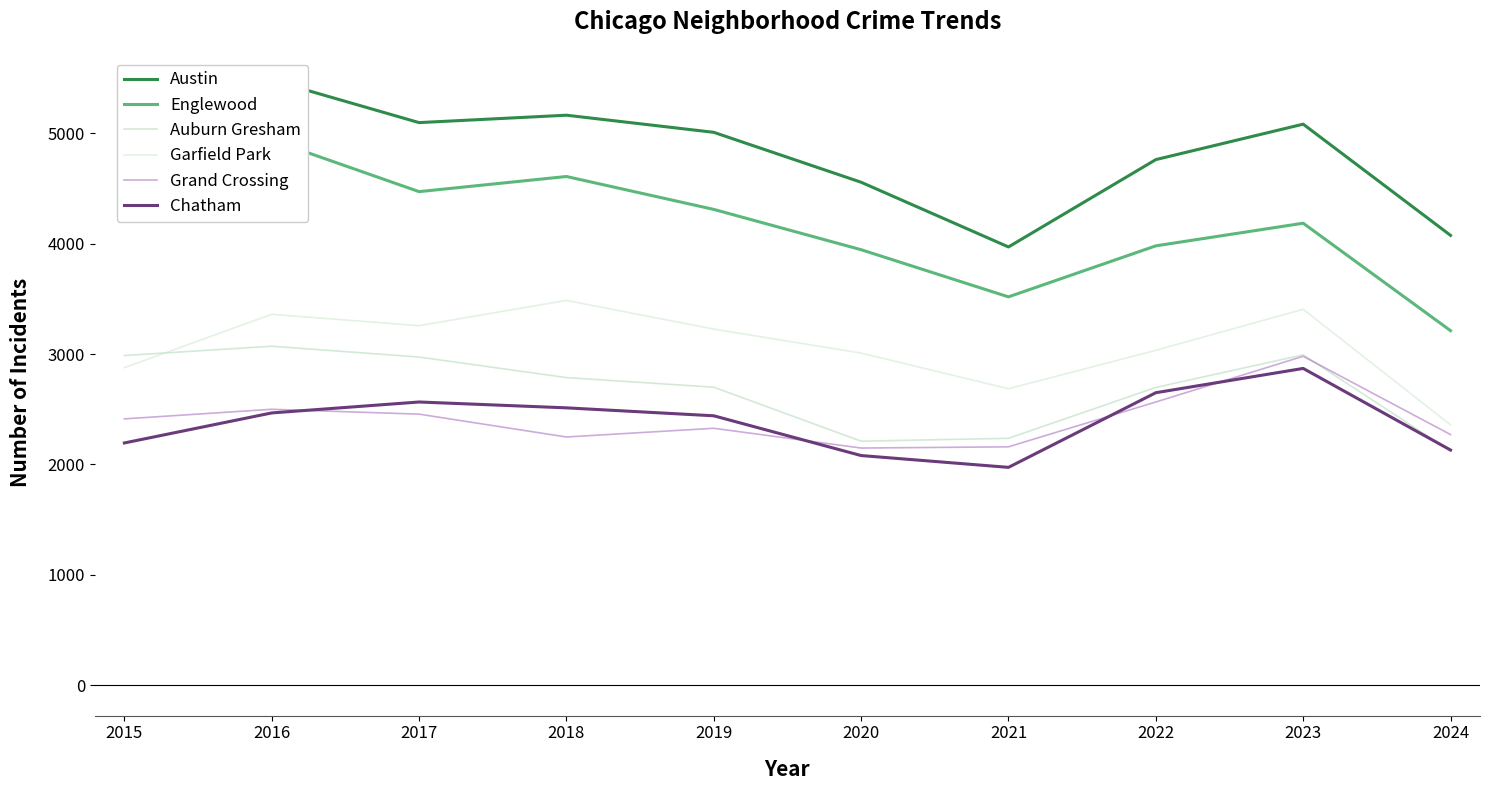

What is the spread (max minus min) of values at 2024?

1953